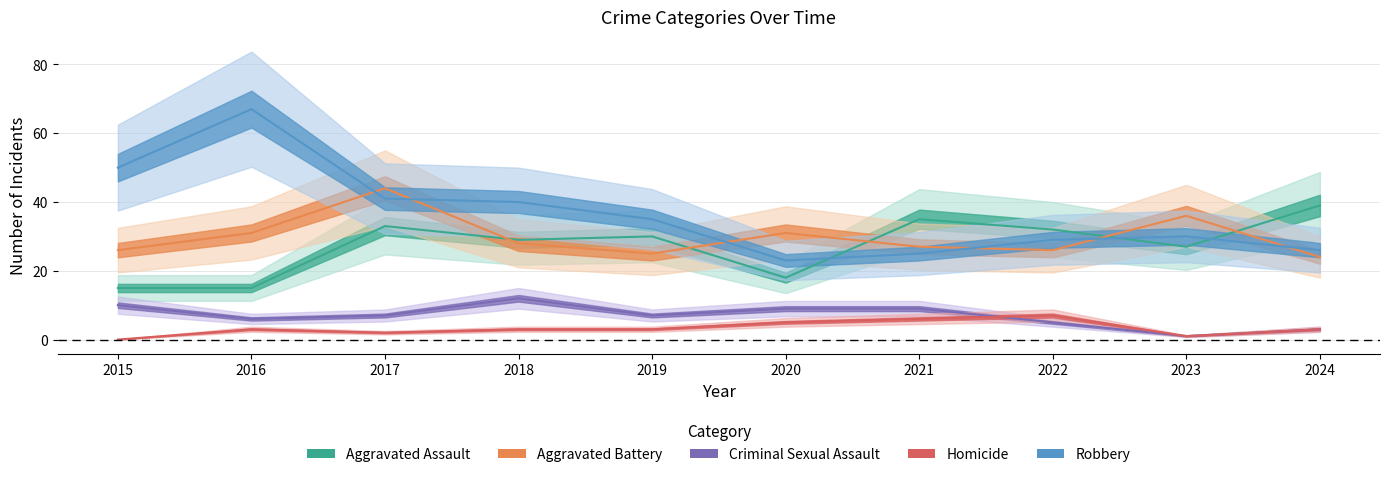

Which category has the lowest value in the Aggravated Assault series?

2015